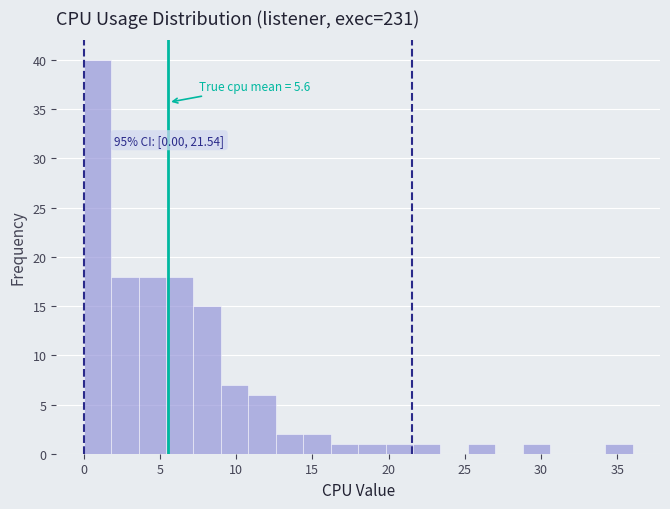

Read against the x-axis, roughly where is the centre of the tallest bar?

1.0